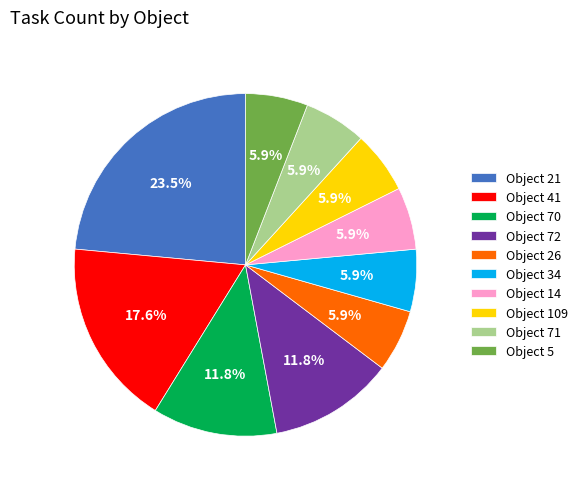

Approximately how many times larger is the value at Object 41 compared to Object 72?

1.5